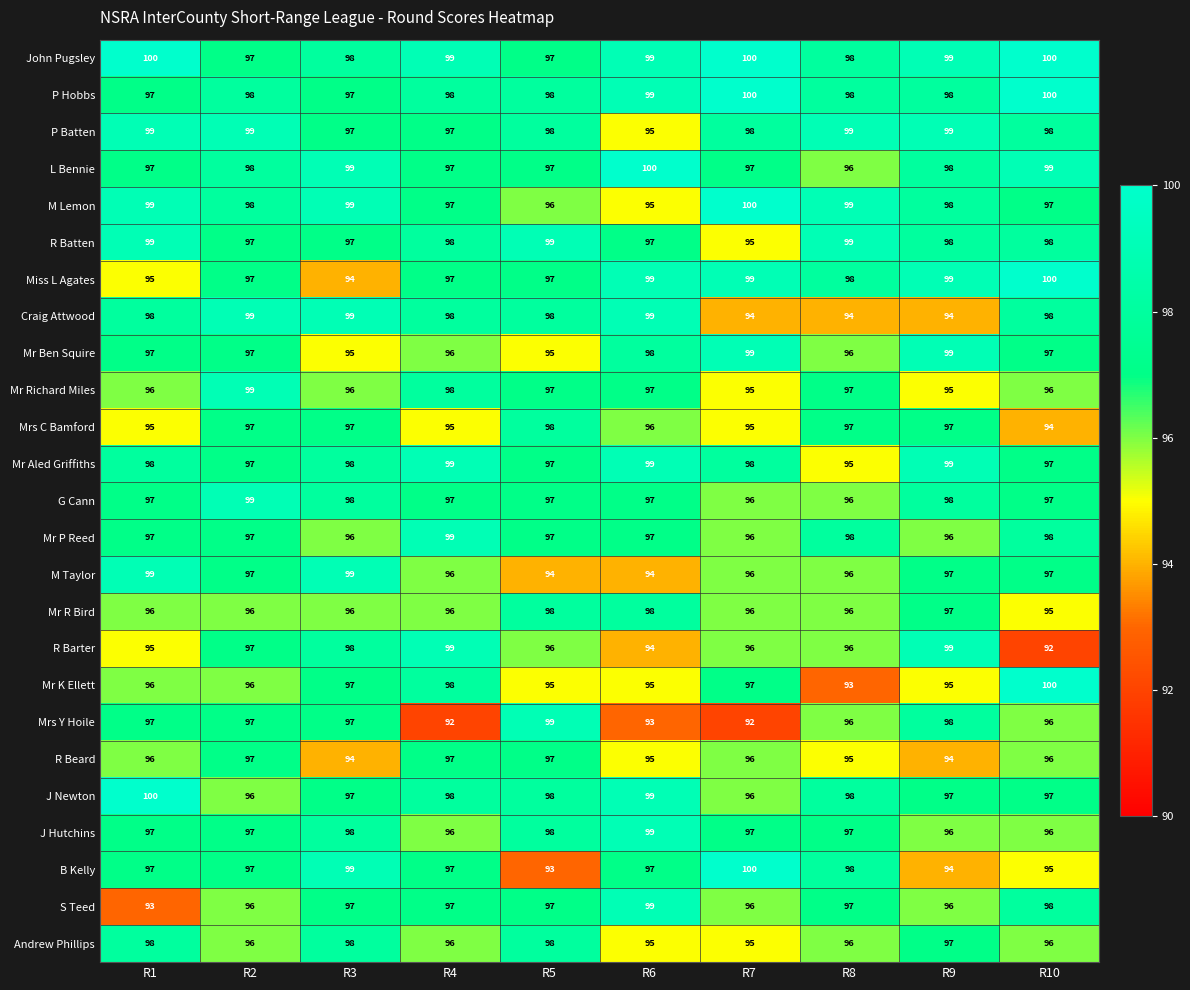

What value does the Mr Aled Griffiths series have at R6?

99